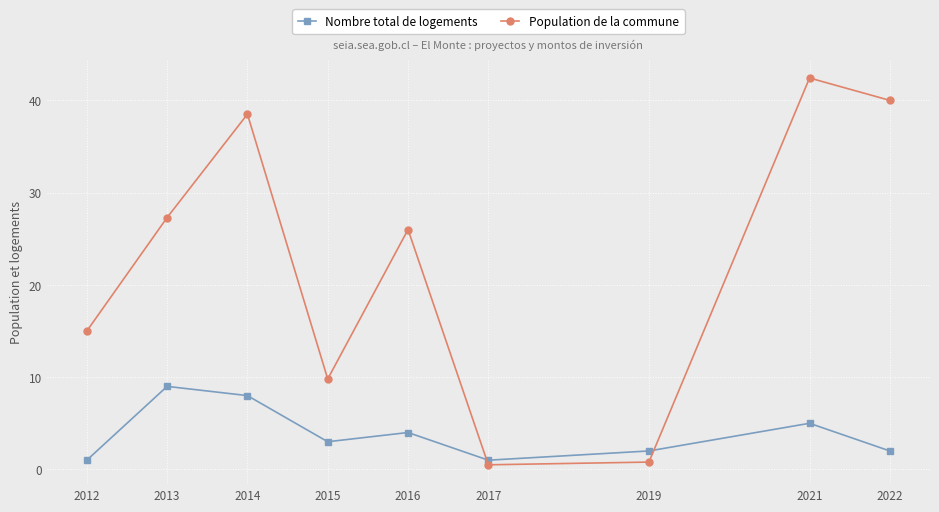

True or false: Nombre total de logements and Population de la commune intersect in this chart.

True